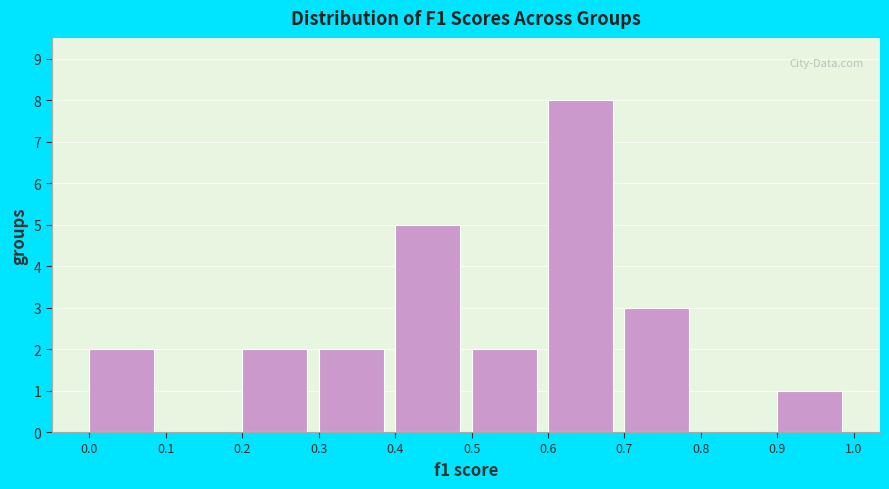

What is the height of the bar covering 0.2 to 0.3 on the x-axis? The values are not printed on the chart, so give them approximately, as read against the axis.

2